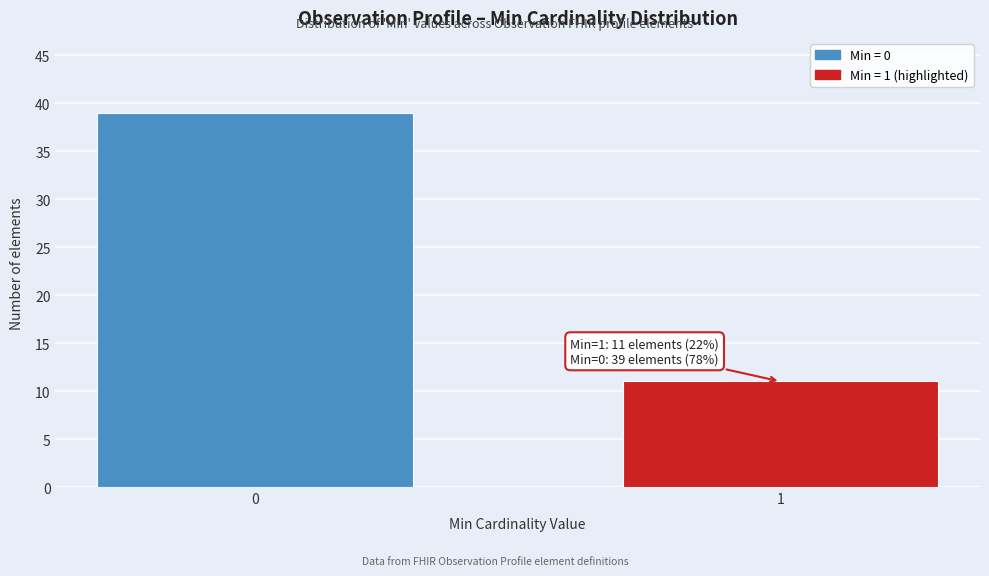

Reading right to left, what are all the values shown in this chart?

11	39